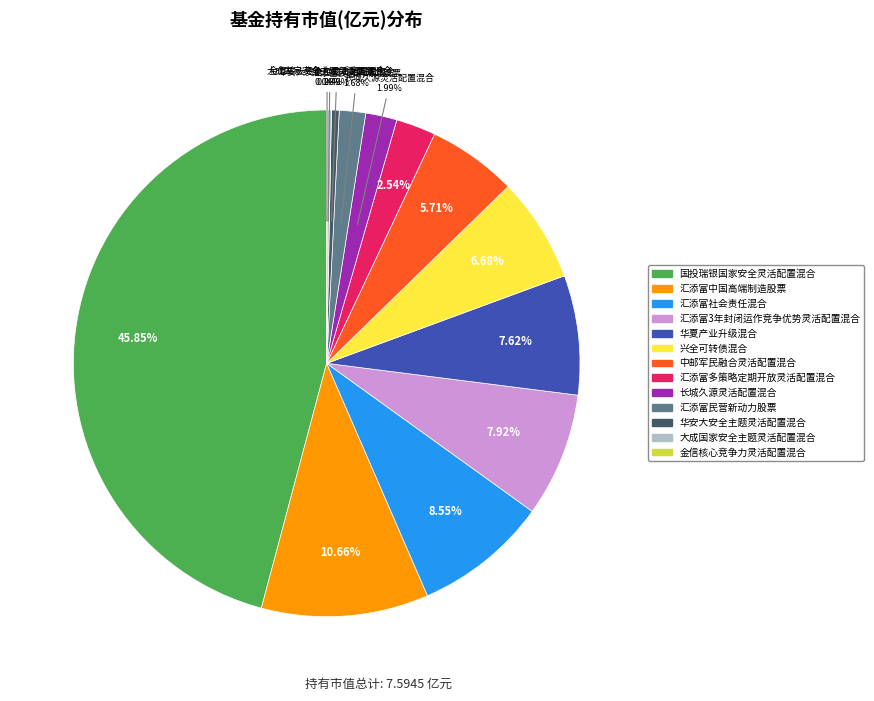

The 汇添富多策略定期开放灵活配置混合 slice represents 3% of the pie. True or false?

True